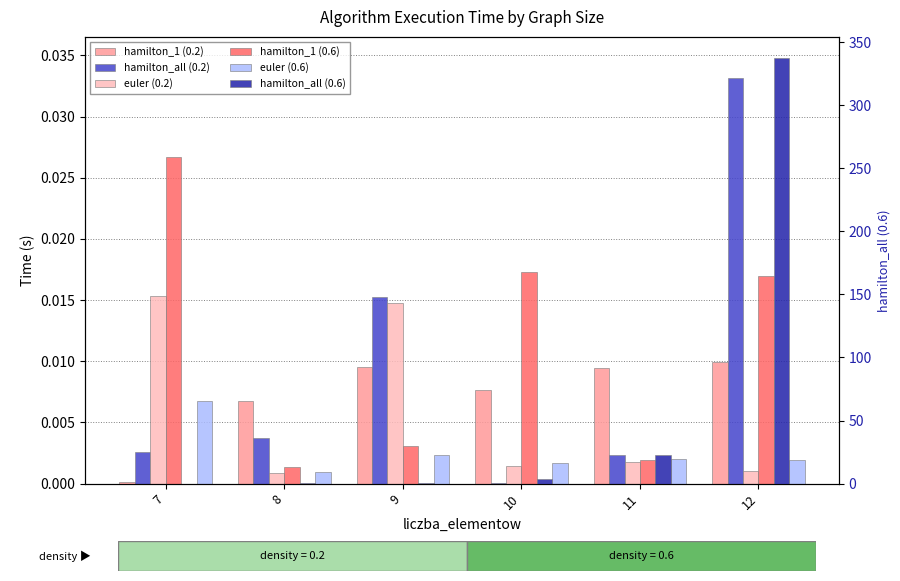

At how many categories does at least one series exceed 198?

1